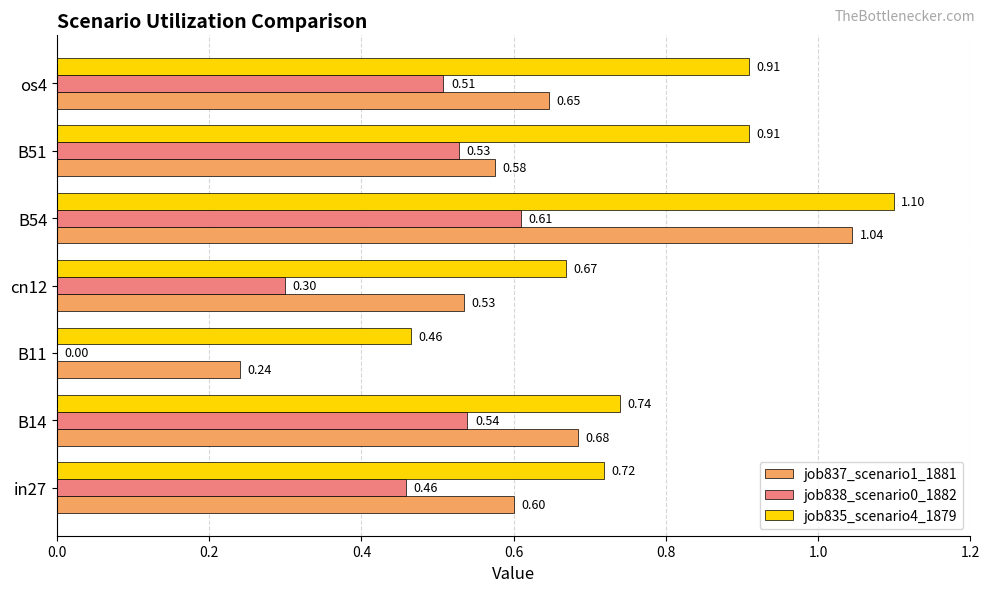

Between B11 and B51, which series saw the biggest shift?

job838_scenario0_1882